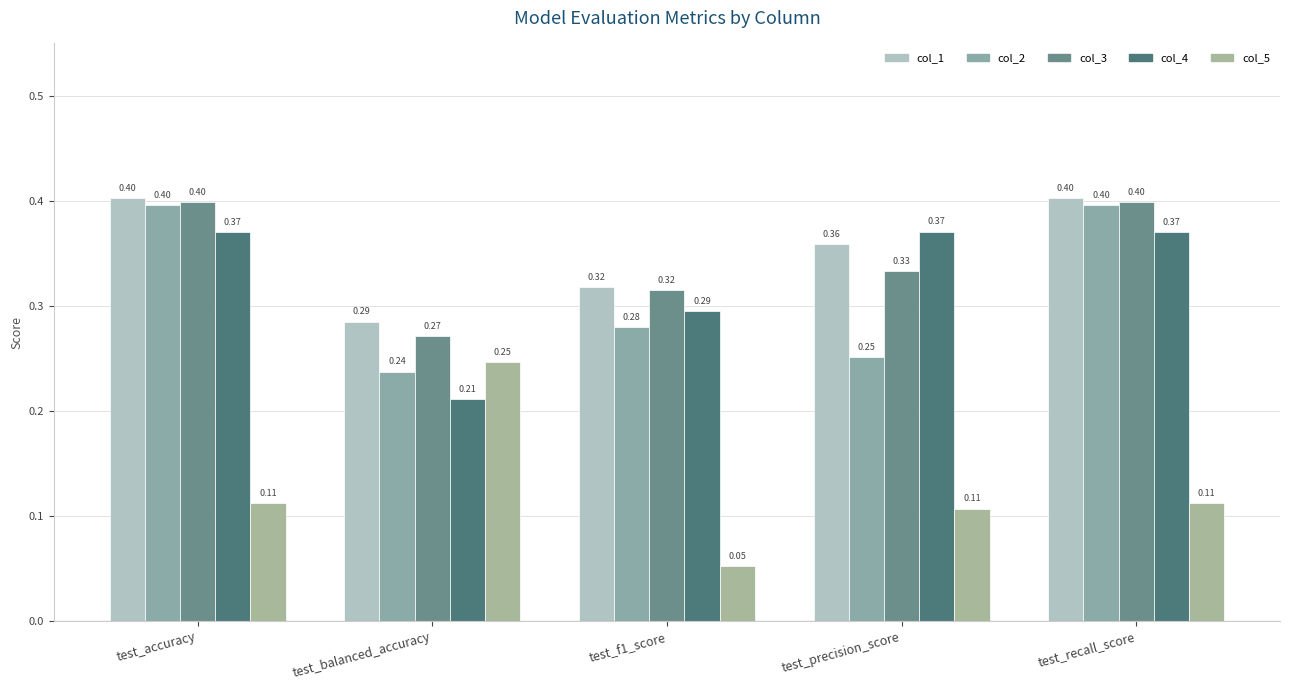

What is the label of the 5th bar from the right?

test_accuracy